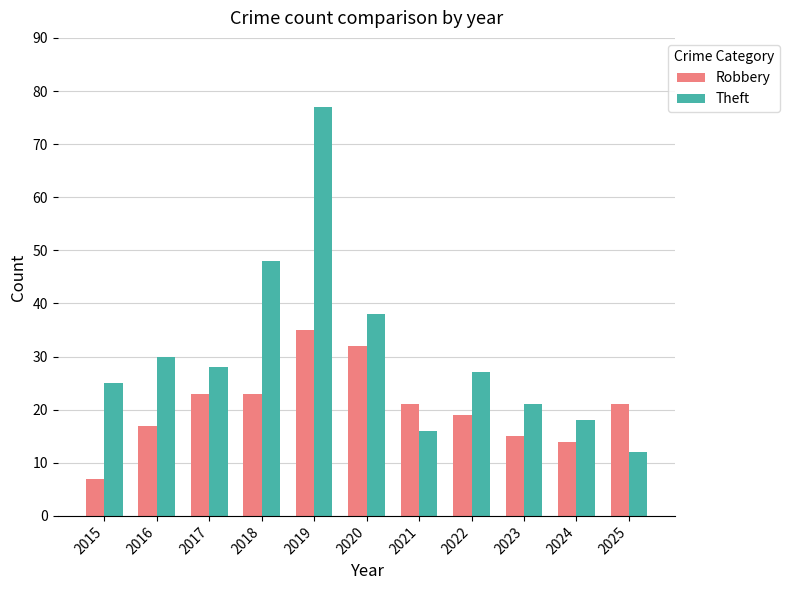

At which label is Theft closest to 44?

2018